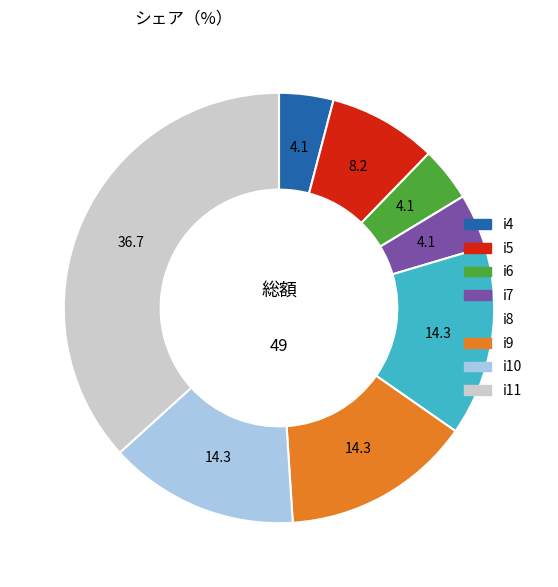

The i7 slice represents 4% of the pie. True or false?

True